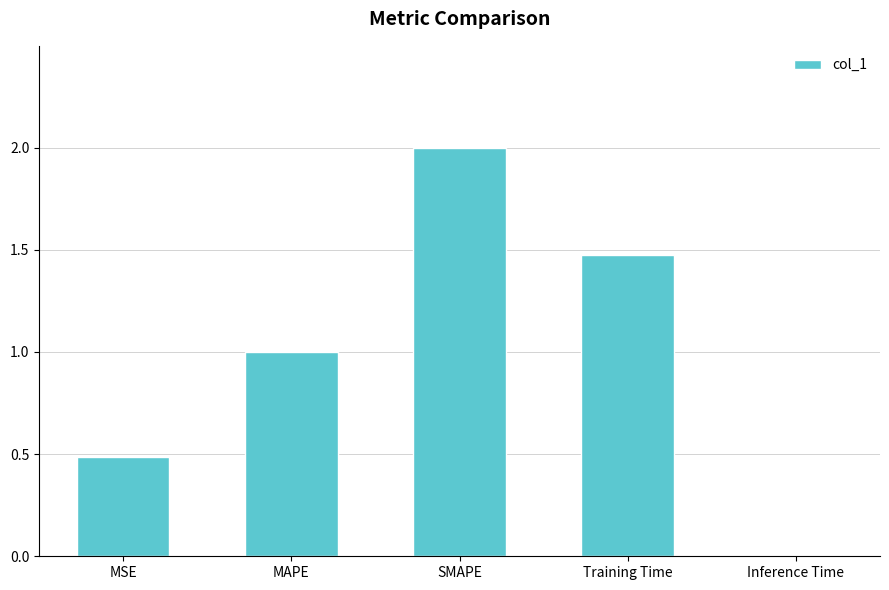

Approximately how many times larger is the value at MAPE compared to SMAPE?

0.5